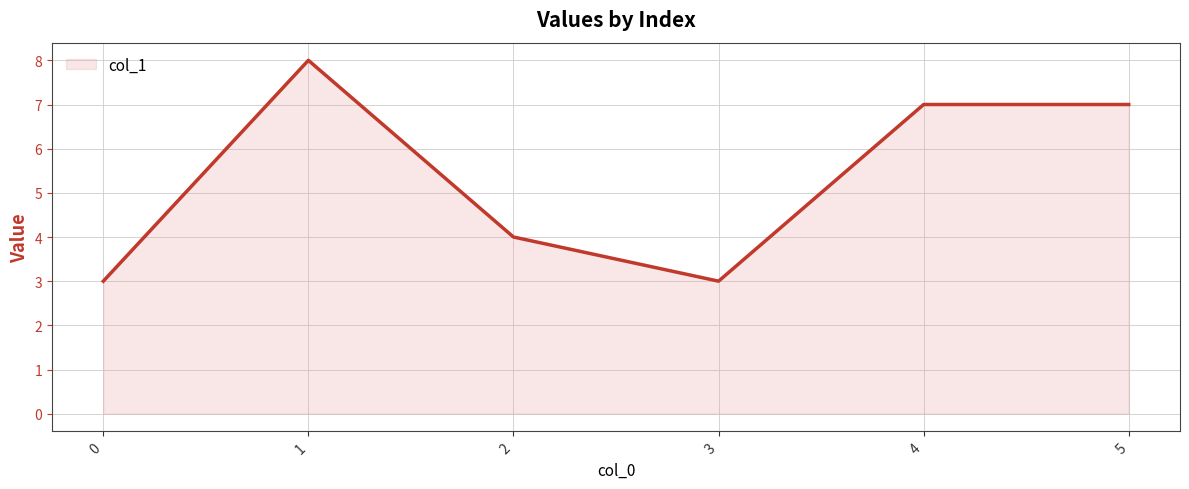

Where is the first local minimum?

3